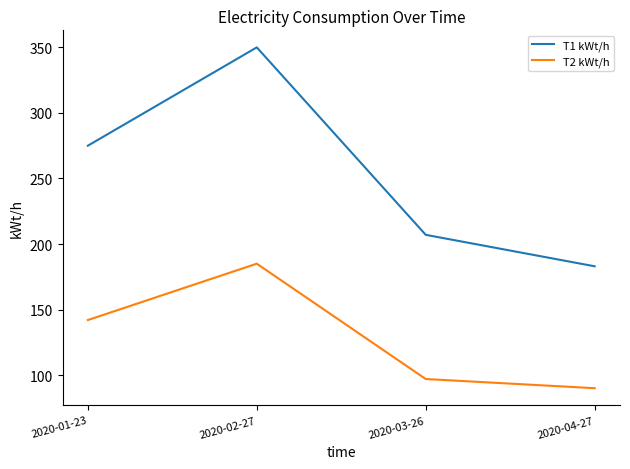

Where is the first local maximum for T2 kWt/h?

2020-02-27